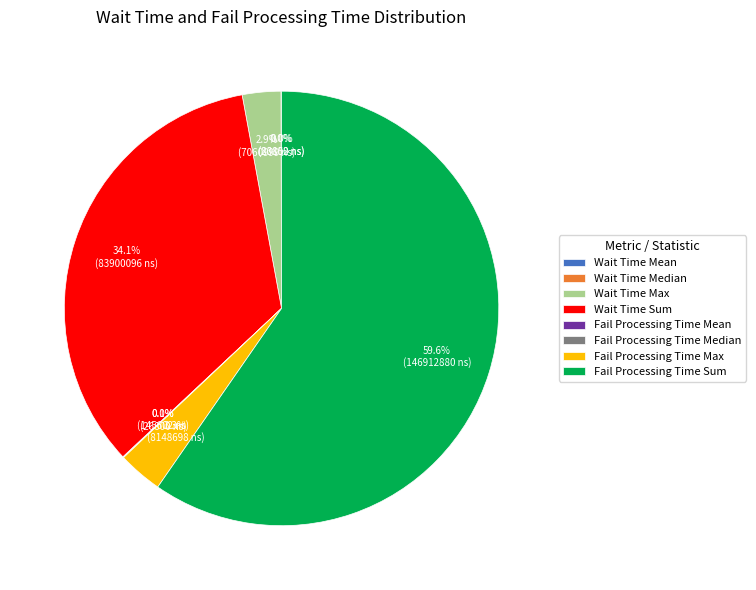

True or false: Fail Processing Time Max accounts for 11% of the total.

False